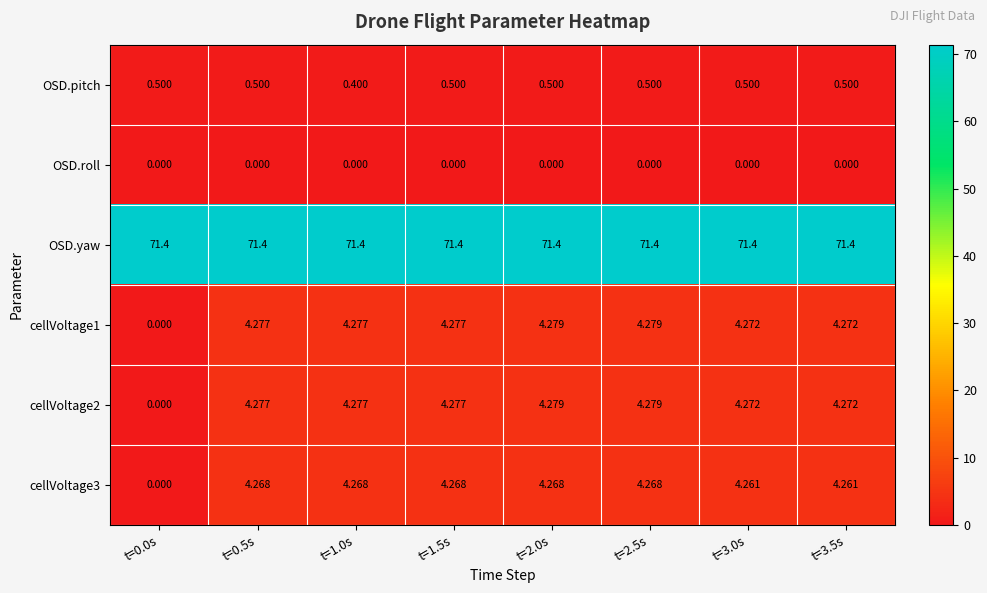

Which series has the largest total across all categories?

OSD.yaw